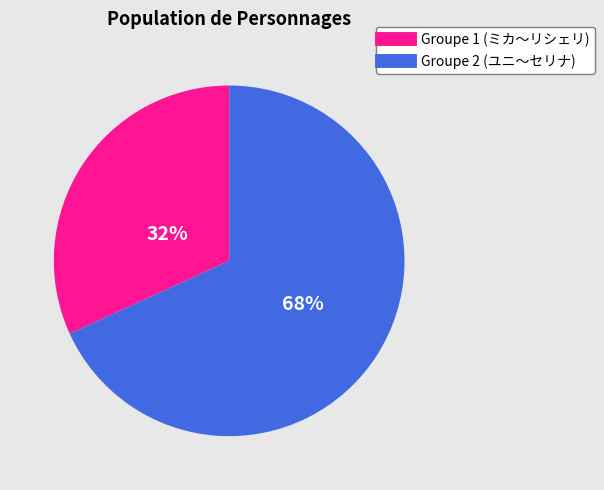

To the nearest percent, what is the average slice percentage?

50%